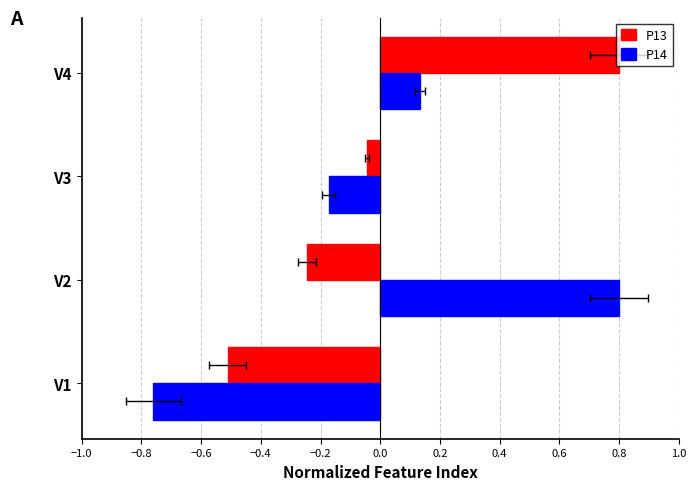

How many groups of bars are there?

4